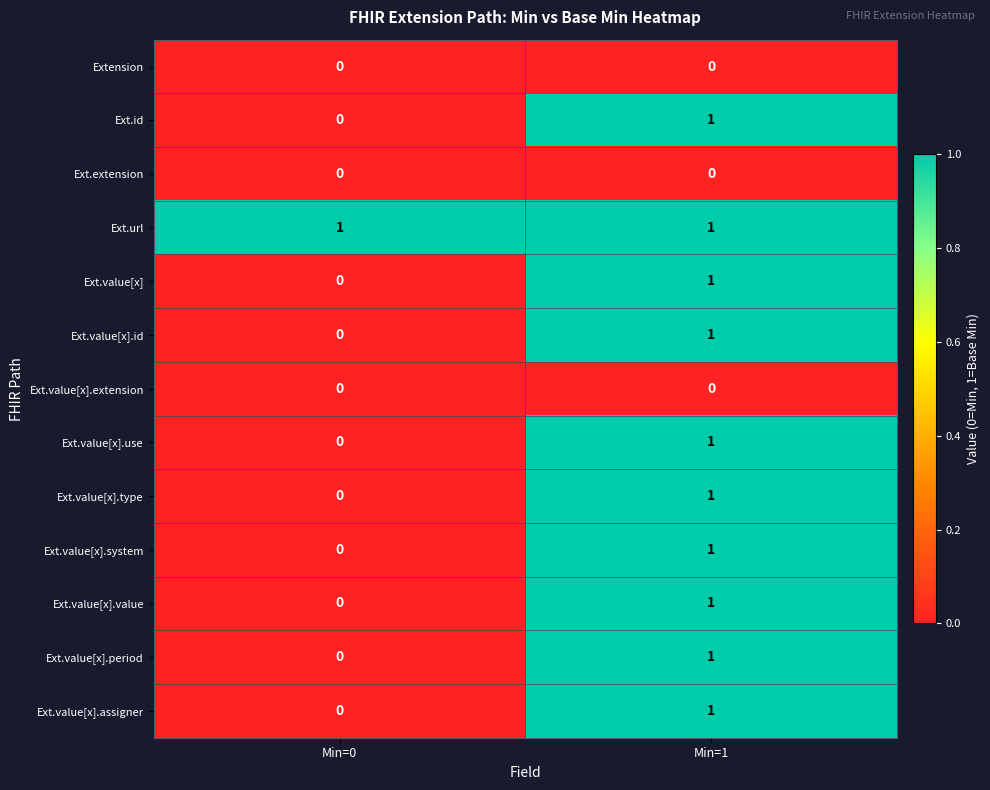

At which label is Ext.value[x].use closest to 0?

Min=0